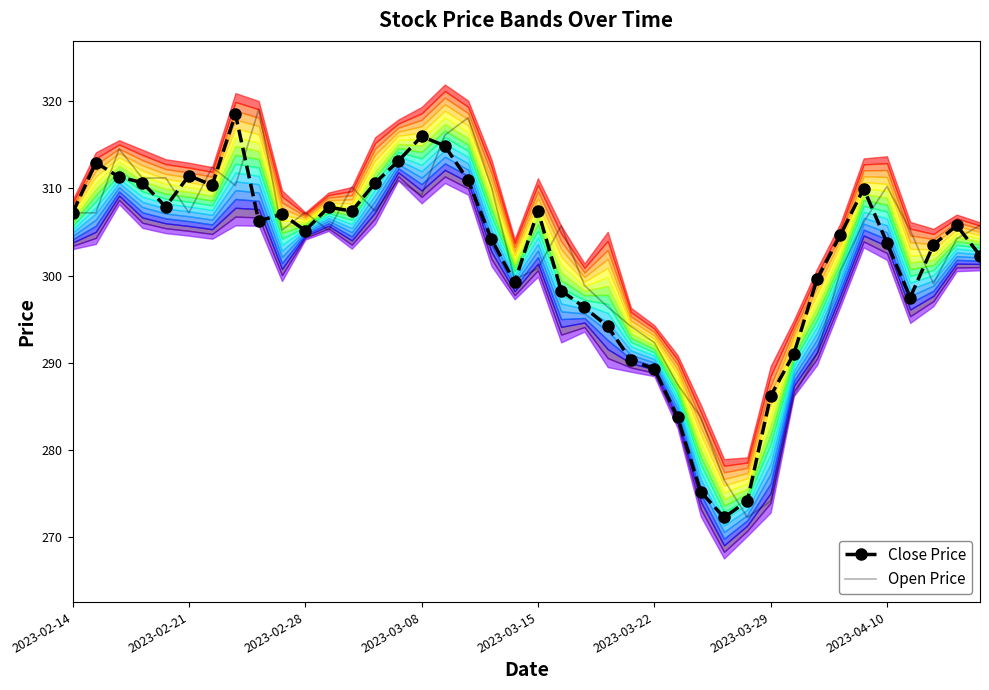

Rank the series at 33 from lowest to highest value.

Open Price, Close Price